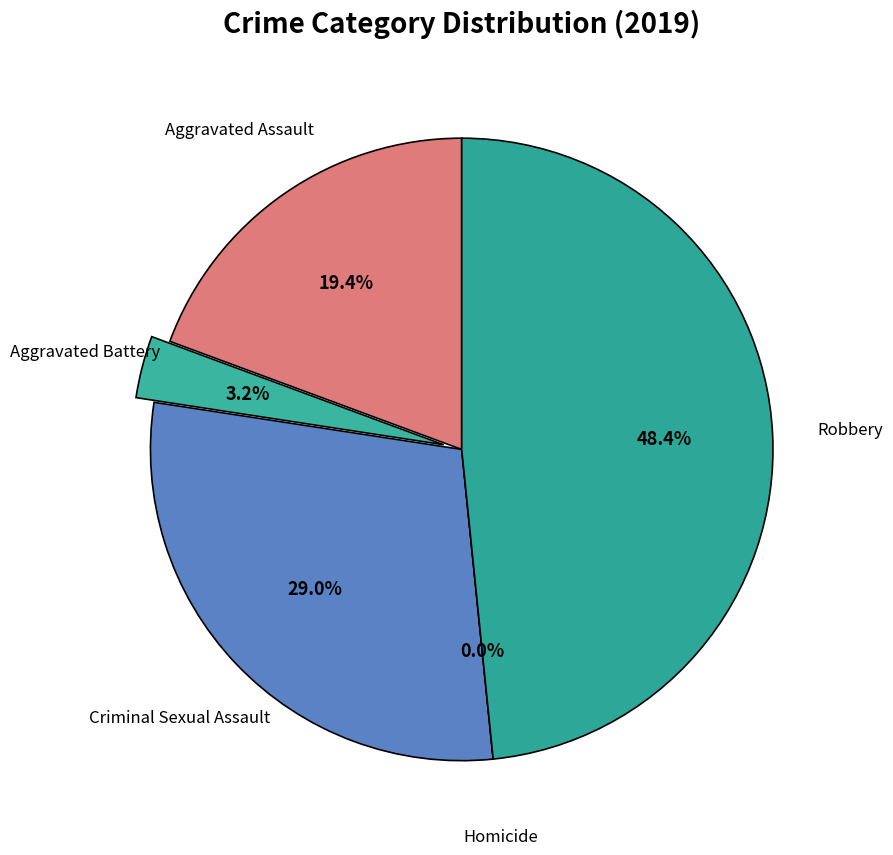

True or false: Homicide accounts for 0% of the total.

True